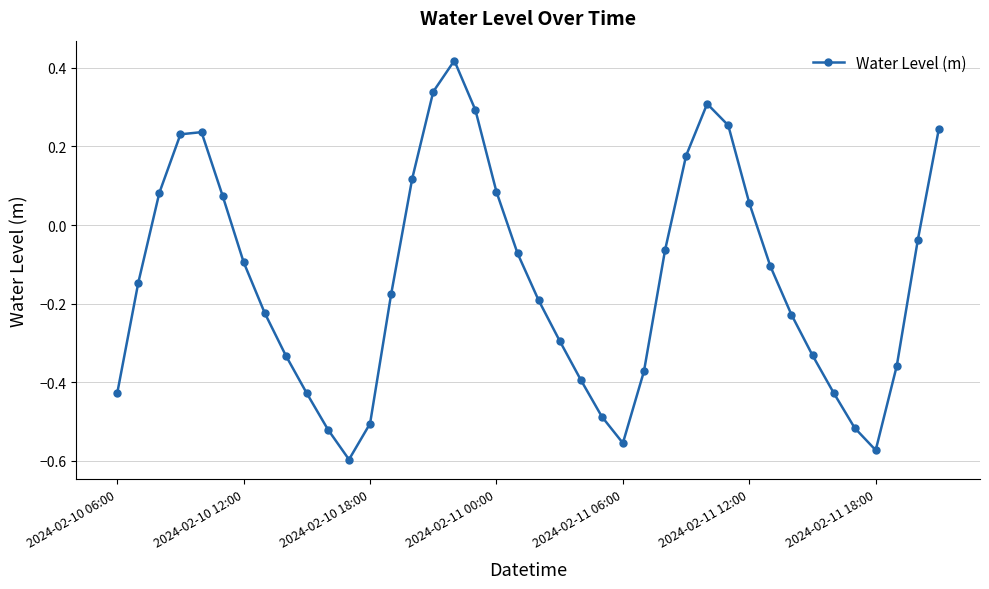

How many points are lower than both their immediate neighbors (excluding endpoints)?

3